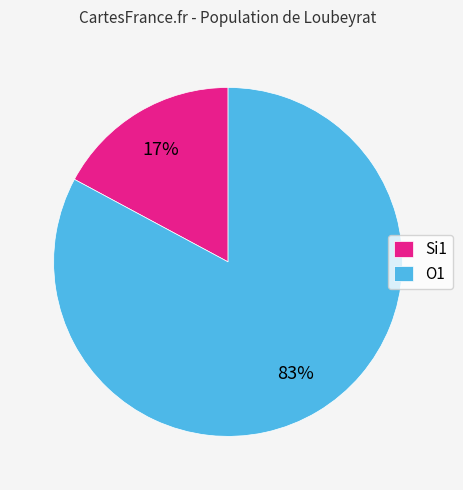

What is the smallest slice in the pie chart?

Si1